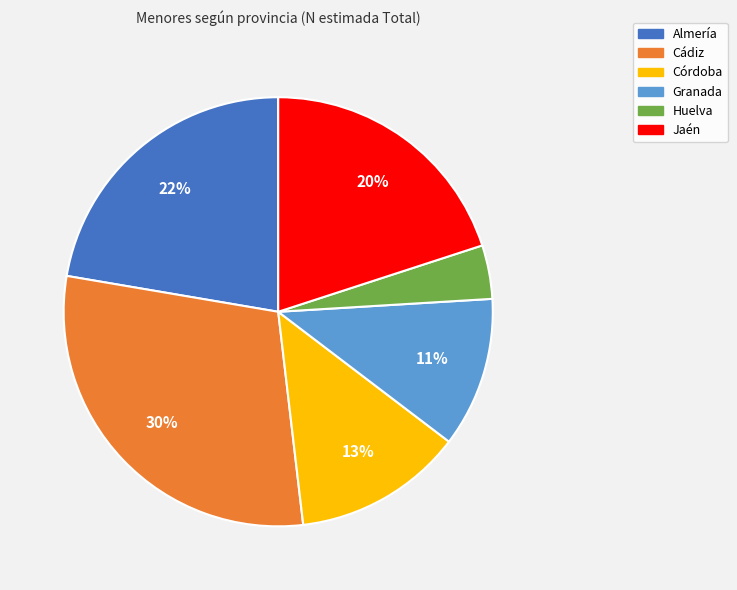

Do Granada and Almería together represent more than half of the pie?

No